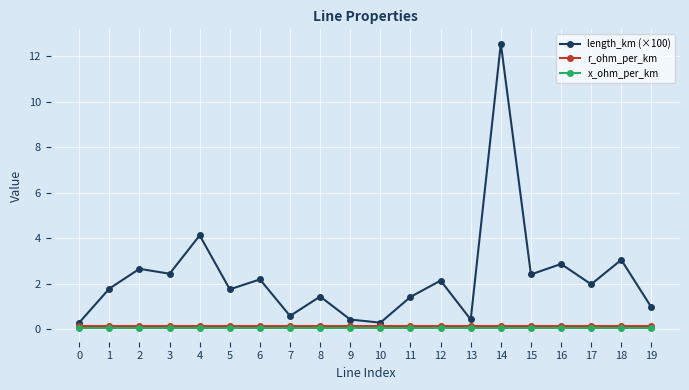

The length_km (×100) series shows 1.0 at 19. True or false?

True